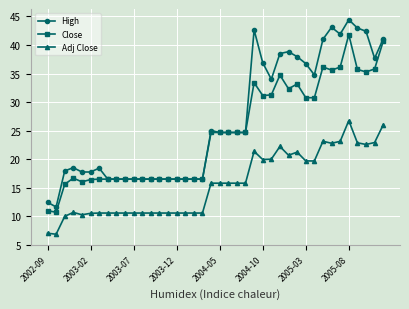

Which series has the largest total across all categories?

High